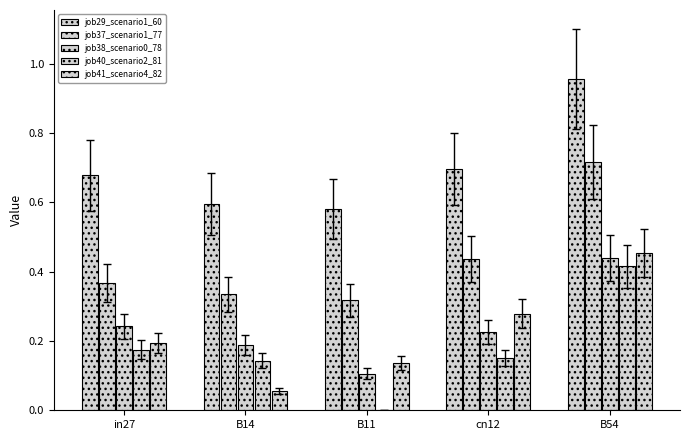

What is the value of the job41_scenario4_82 bar at the 5th from the left?

0.5